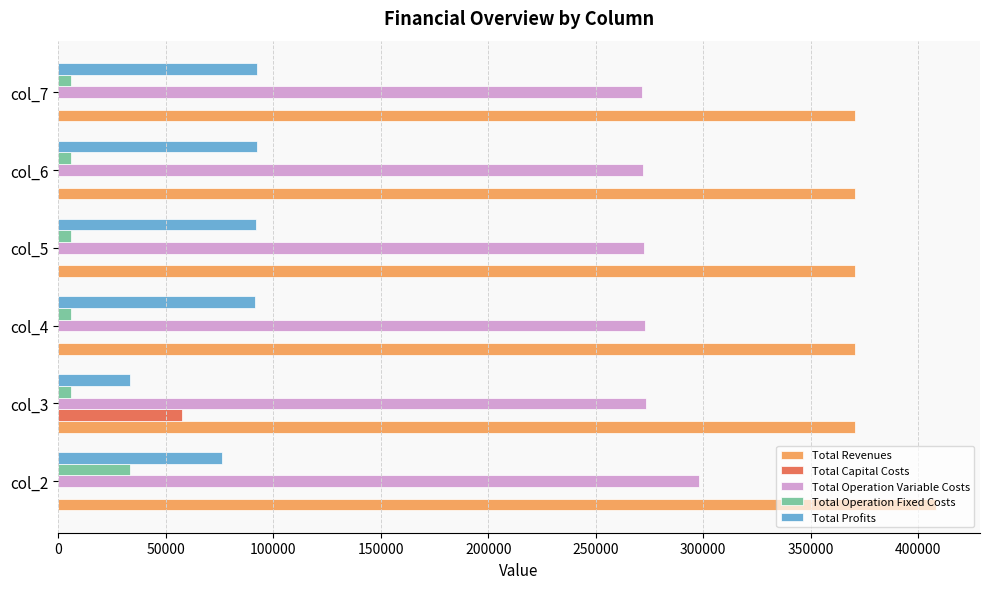

The value of Total Operation Variable Costs at col_5 is 272362.3. True or false?

True